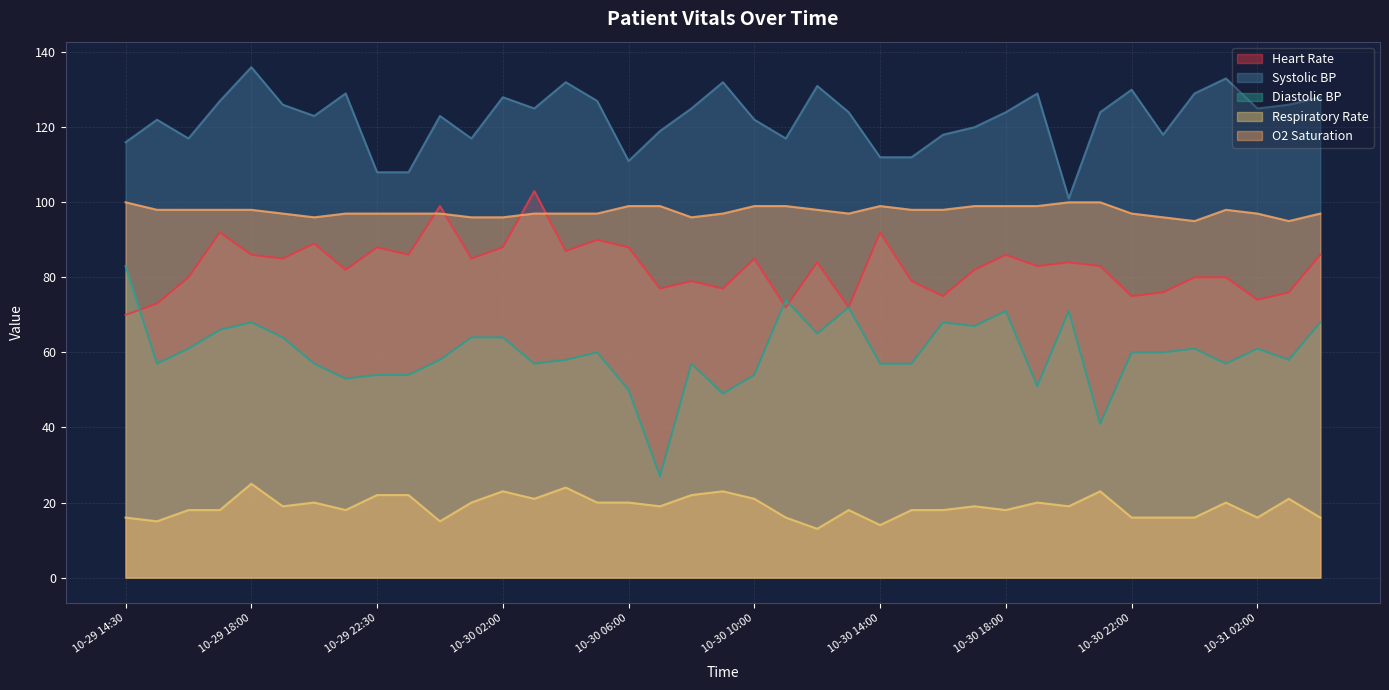

At how many categories does at least one series exceed 49?

39